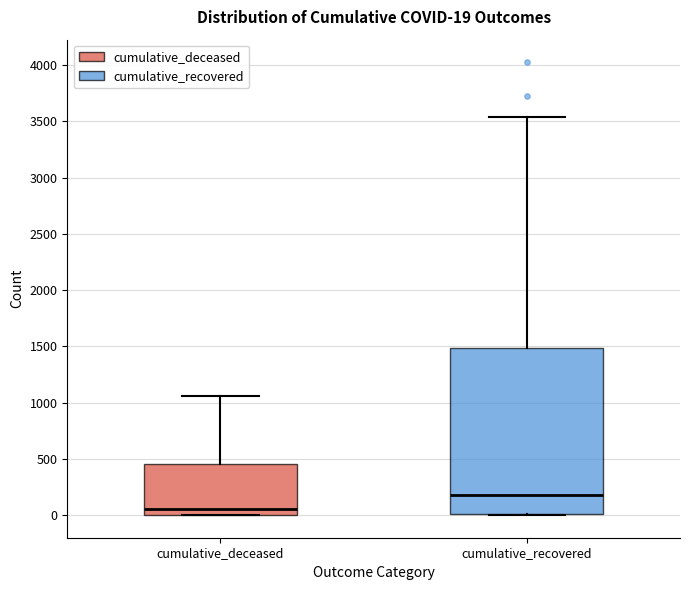

Which box is the tallest, from its lower edge to its upper edge?

cumulative_recovered